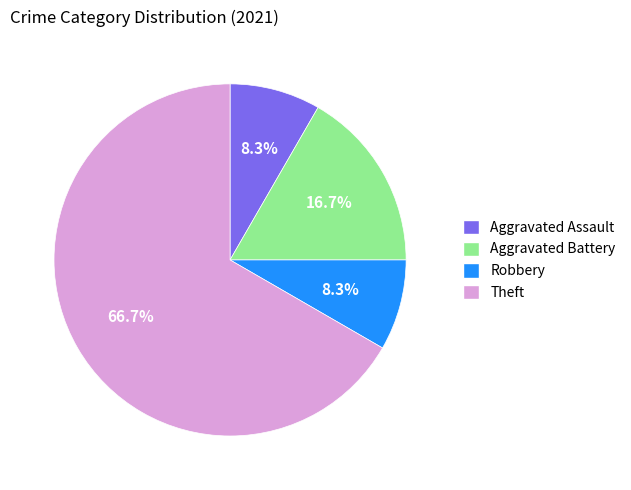

How many slices are in this pie chart?

4